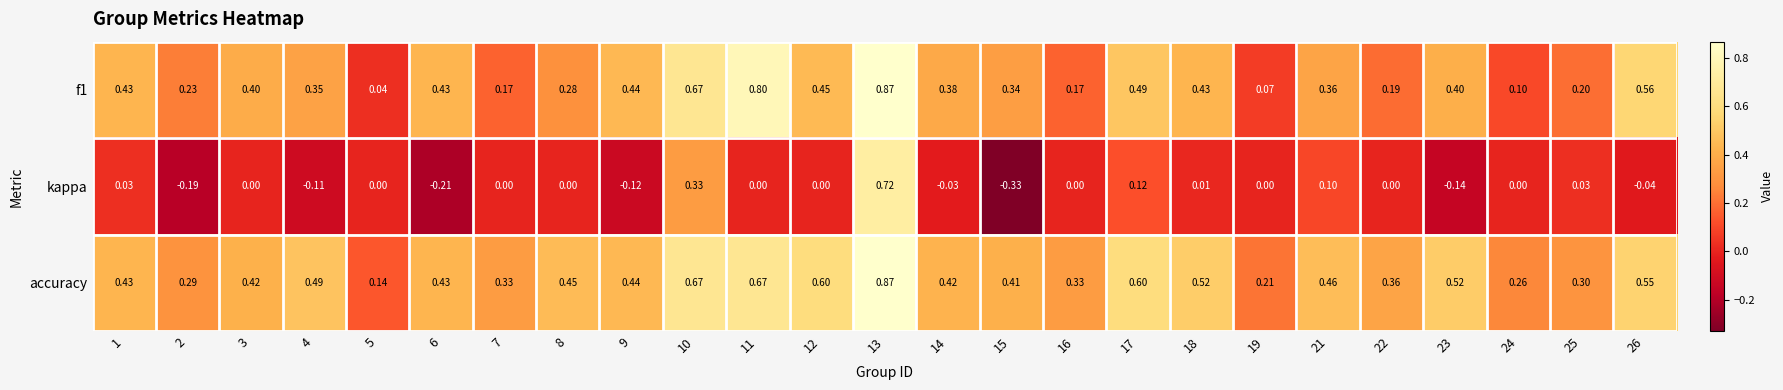

List the series in order of their overall mean, highest first.

accuracy, f1, kappa